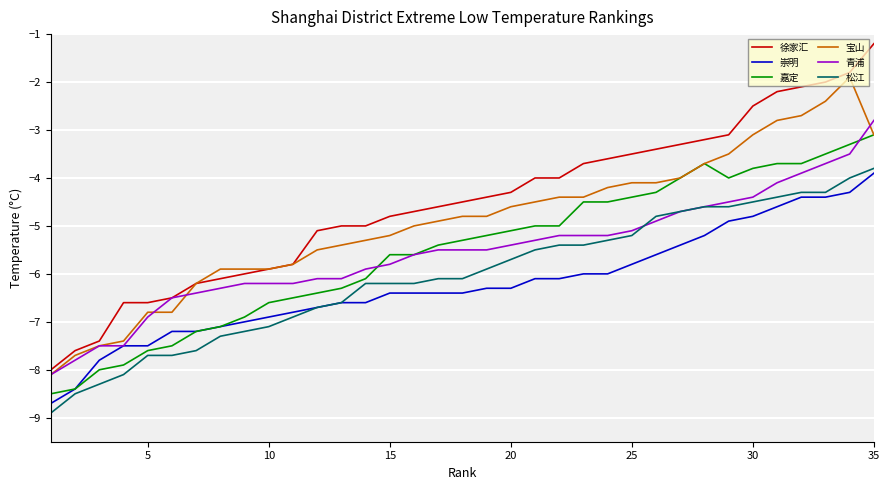

Which series has the largest total across all categories?

徐家汇